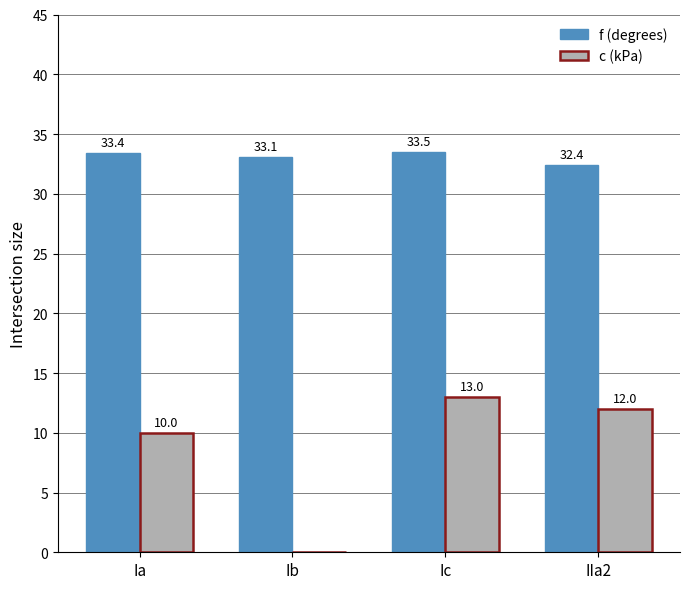

Reading right to left, transcribe all the data shown in this chart.

f (degrees): IIa2=32.4	Ic=33.5	Ib=33.1	Ia=33.4
c (kPa): IIa2=12.0	Ic=13.0	Ib=0.0	Ia=10.0